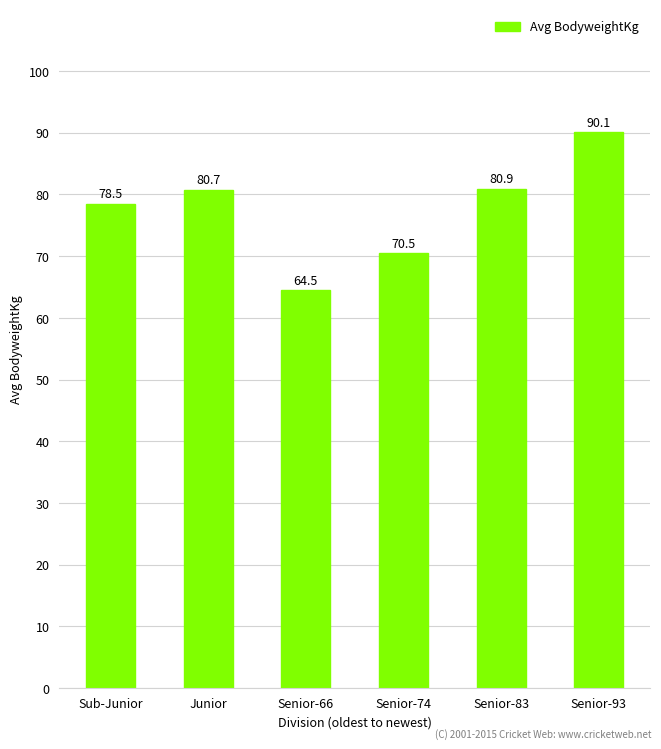

Which label corresponds to the smallest value in the chart?

Senior-66